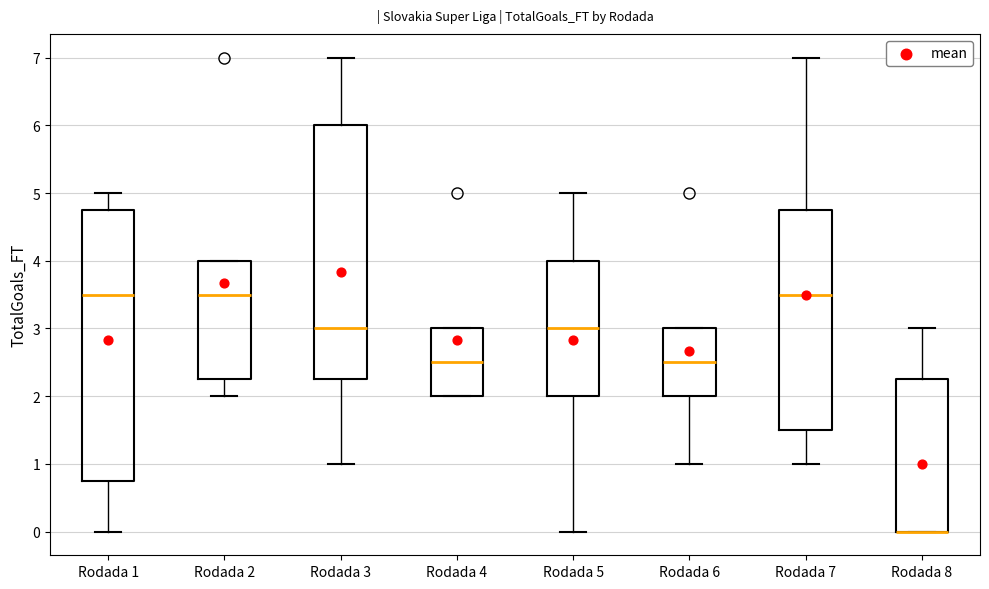

Which box is the tallest, from its lower edge to its upper edge?

Rodada 1